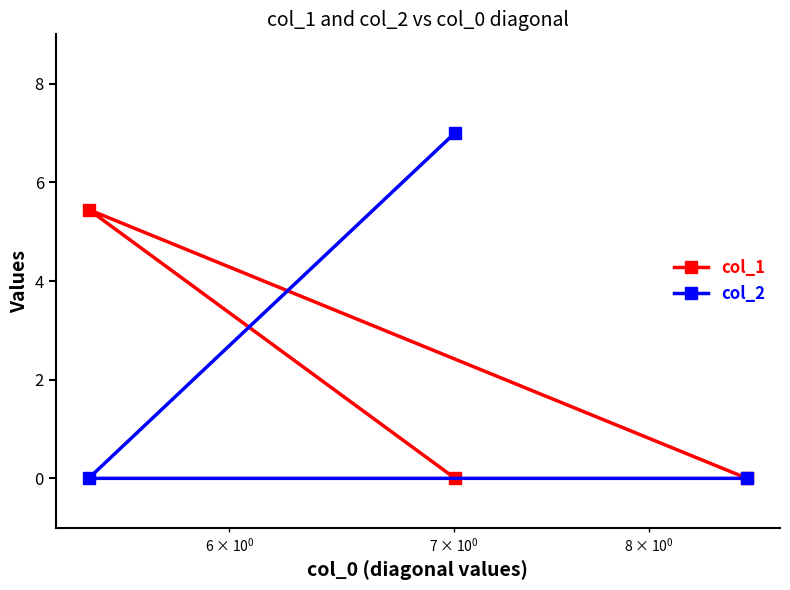

Reading left to right, list all the values displayed in this chart.

col_1: 5.4	0.0	0.0
col_2: 0.0	7.0	0.0